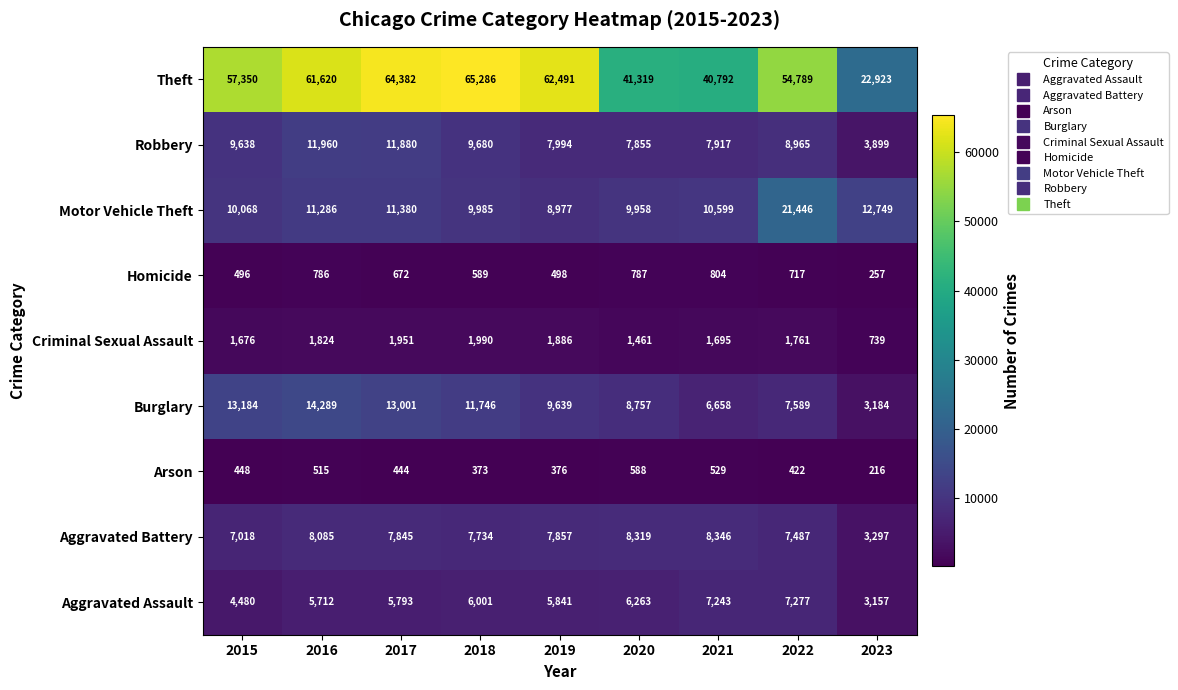

At which category is the sum across all series the highest?

2017